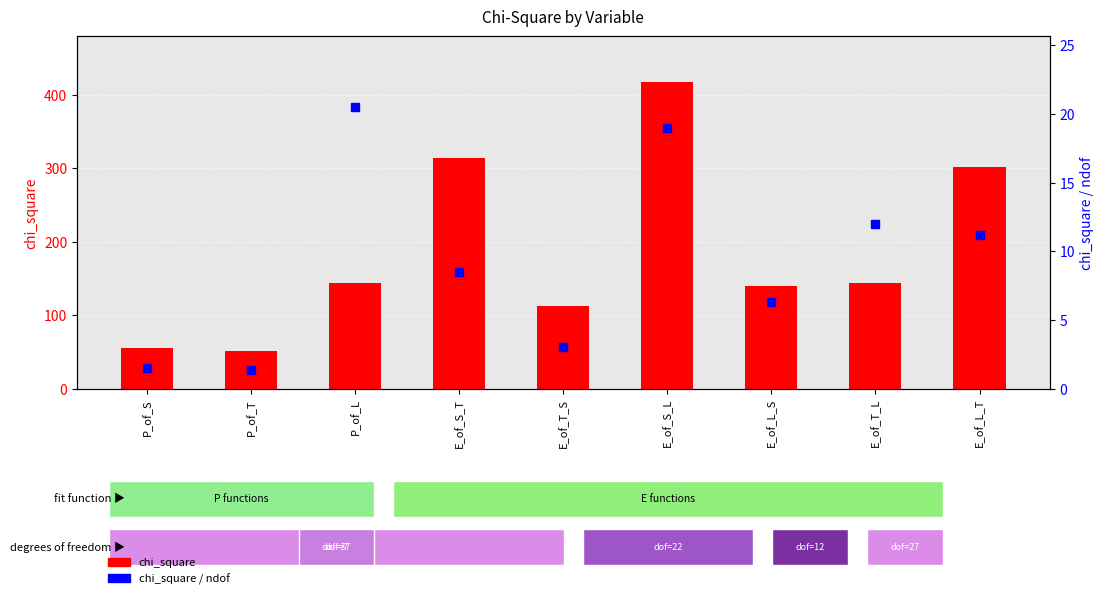

Is the value of chi_square_ndof at E_of_T_S greater than the value of chi_square at E_of_T_S?

No